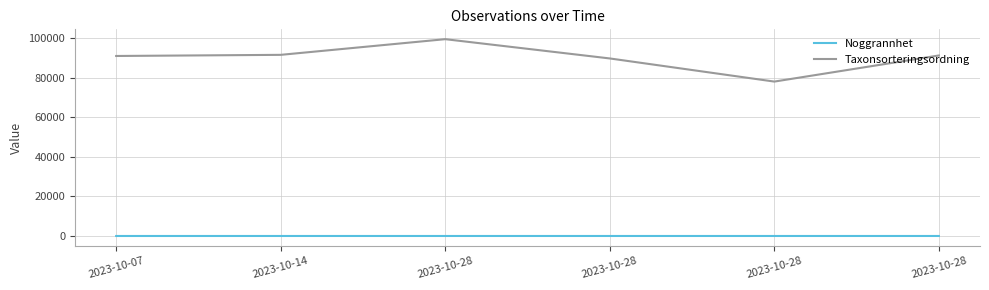

List the labels in order of Taxonsorteringsordning value, largest first.

2023-10-28, 2023-10-14, 2023-10-28, 2023-10-07, 2023-10-28, 2023-10-28